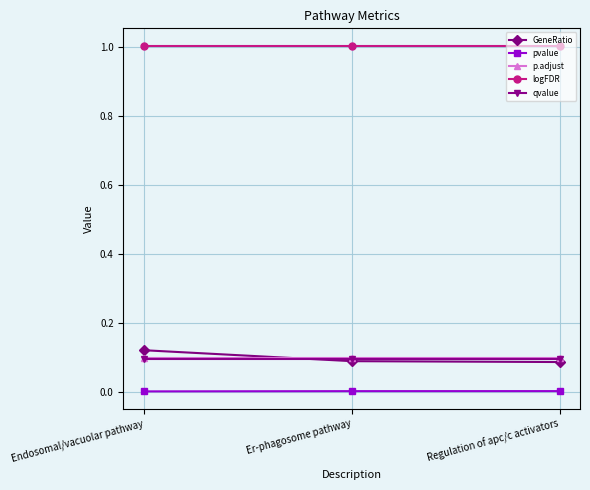

What is the maximum value shown in the chart?

1.0